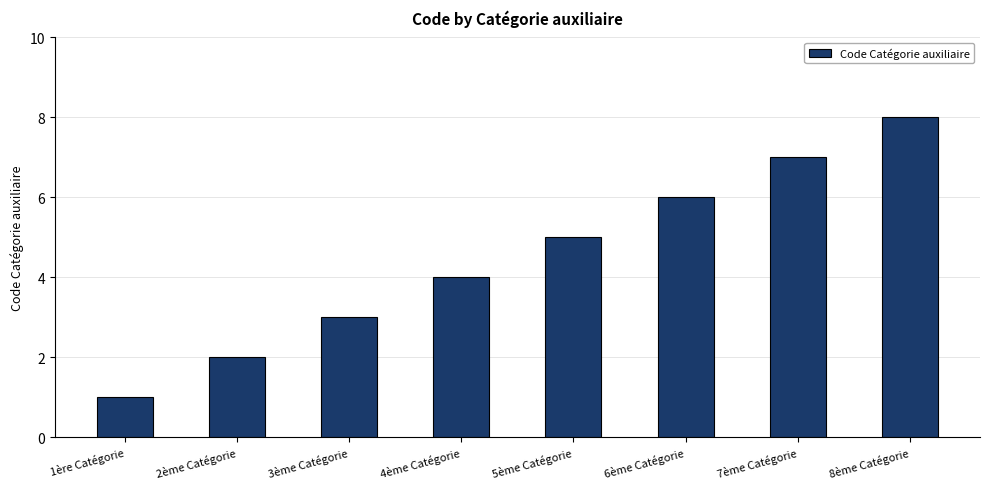

Where is the data nearest to the value 4?

4ème Catégorie